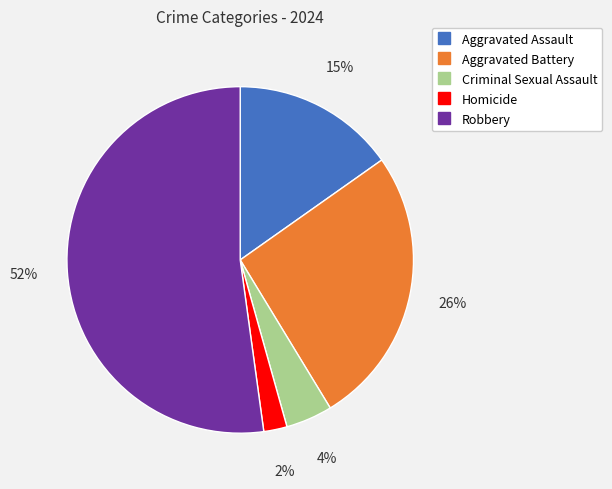

Combined, do Aggravated Assault and Criminal Sexual Assault account for over 50%?

No